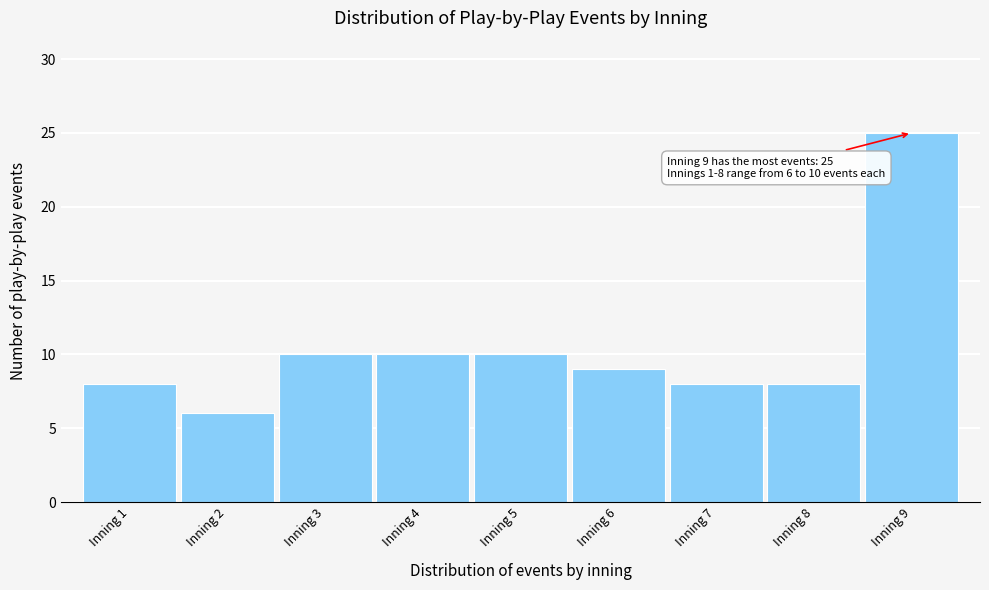

Reading left to right, list all the values displayed in this chart.

Inning 1=8	Inning 2=6	Inning 3=10	Inning 4=10	Inning 5=10	Inning 6=9	Inning 7=8	Inning 8=8	Inning 9=25